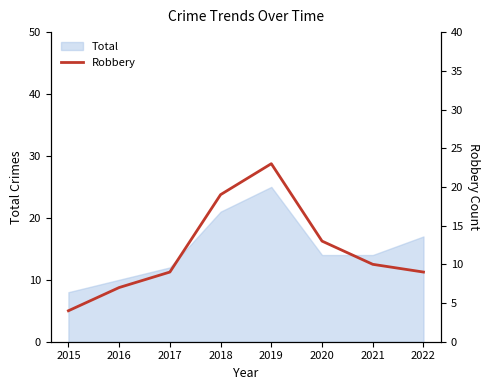

Is it true that the value at 2017 is 3?

False